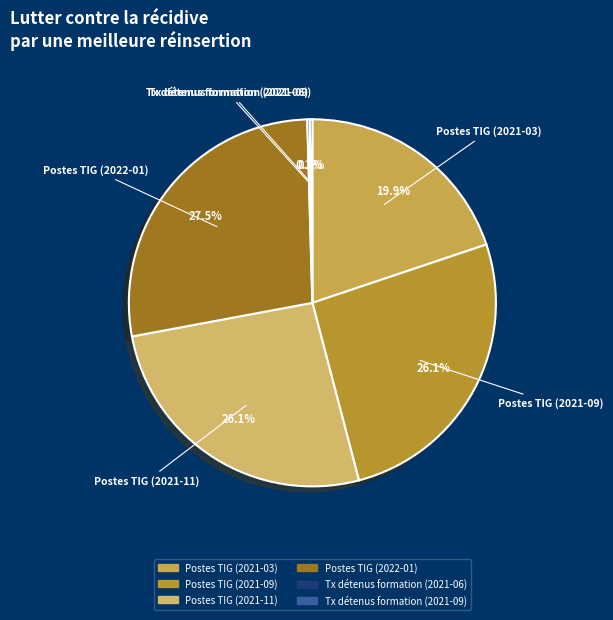

Which slice is the largest?

Postes TIG (2022-01)